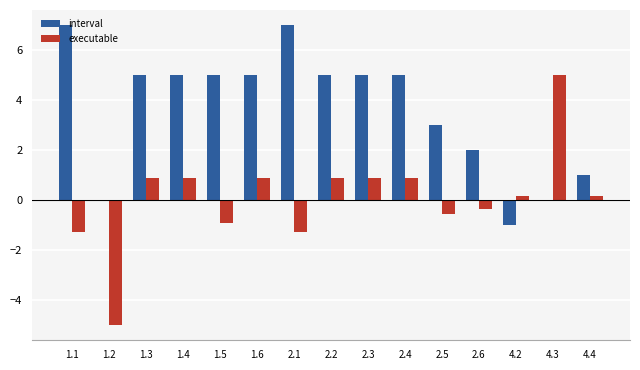

Read the executable value at 4.3.

5.0